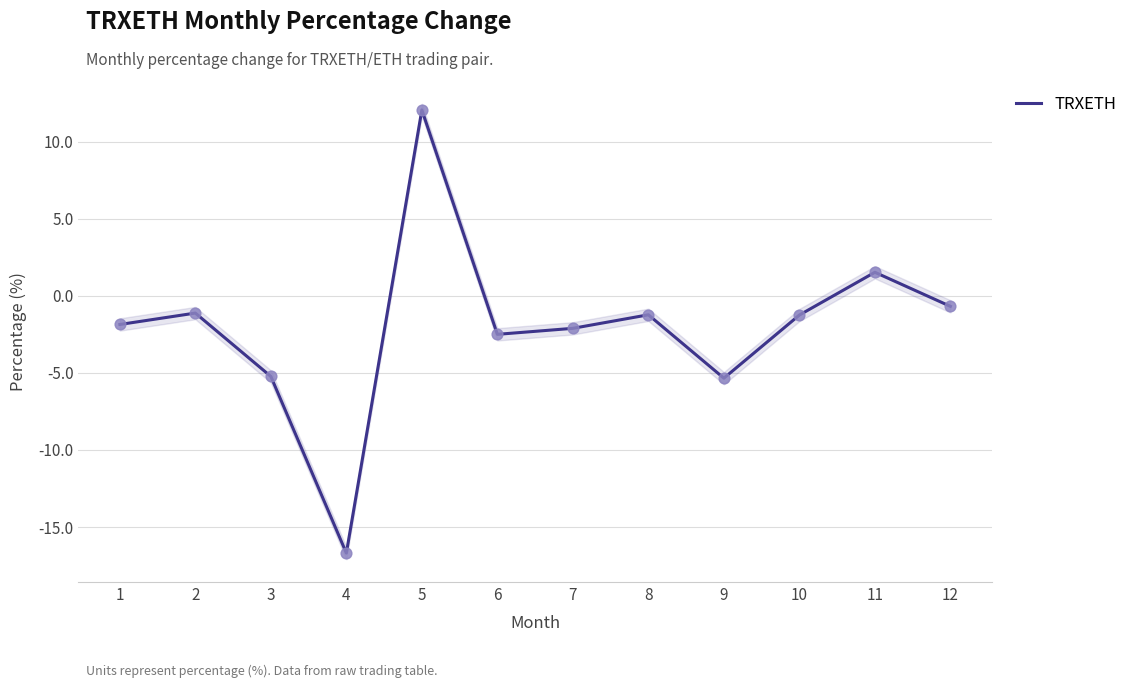

What is the change in value from 3 to 8?

+4.0